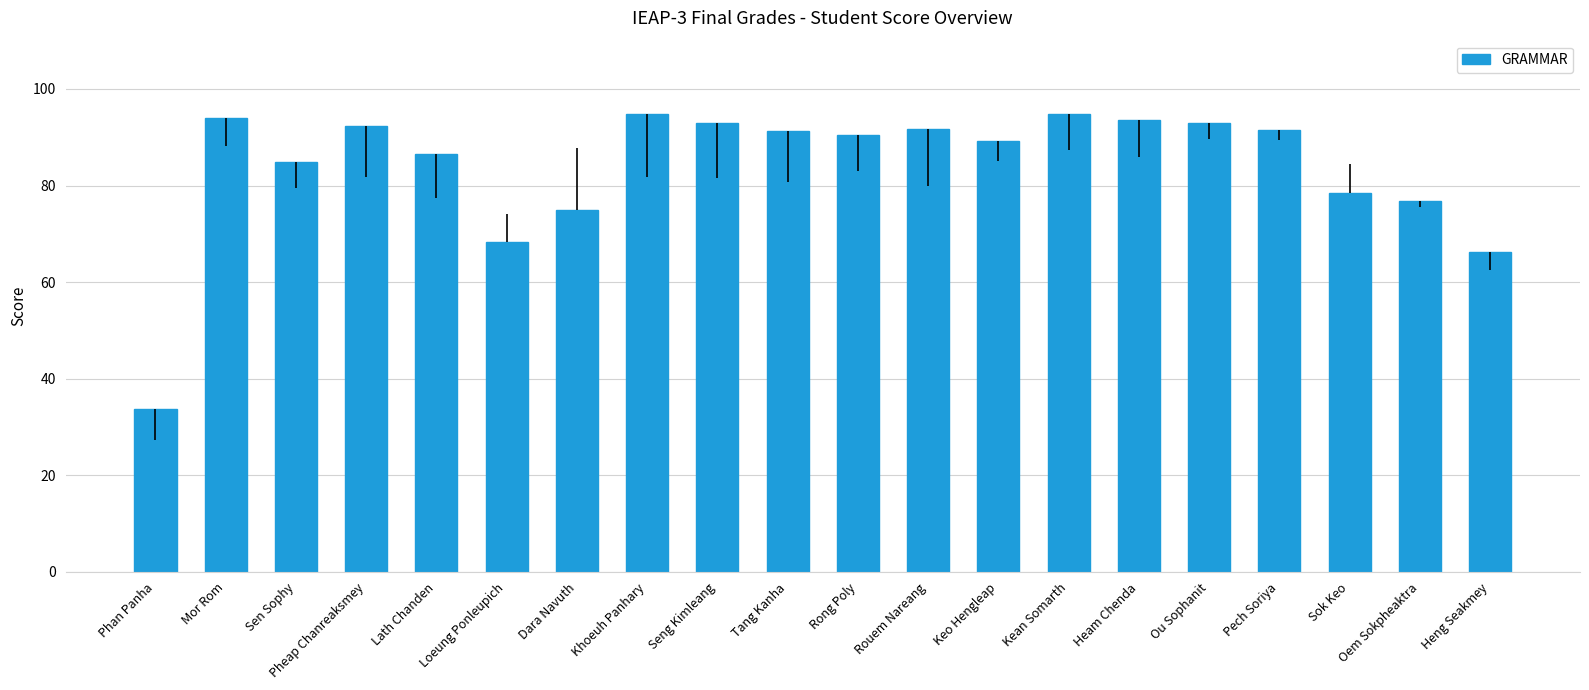

How many data points are above 91?

10